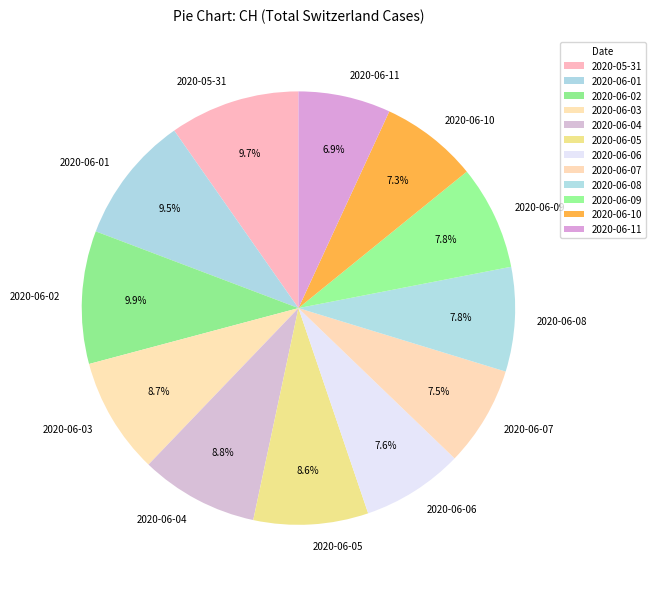

Does any single category account for the majority?

No